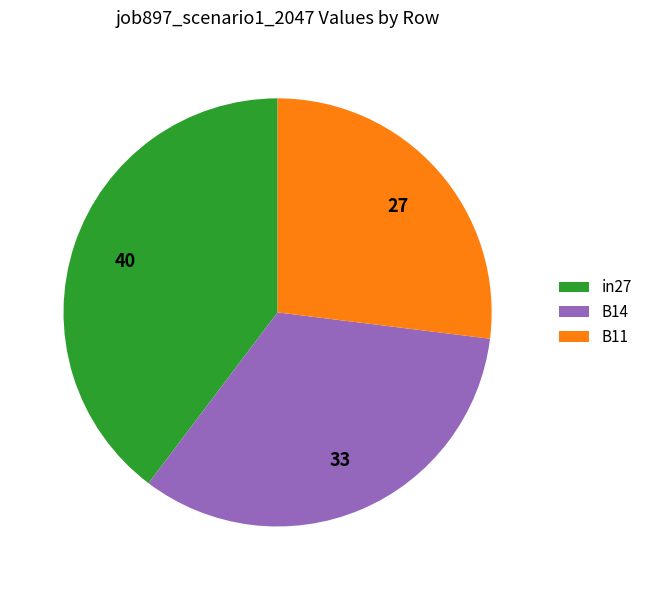

Combined, do in27 and B14 account for over 50%?

Yes